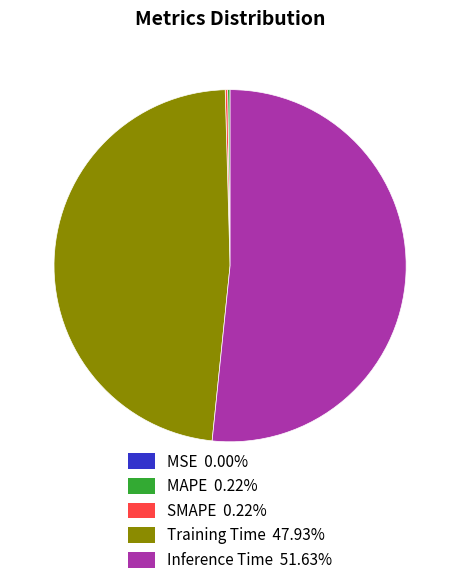

What is the largest slice in the pie chart?

Inference Time